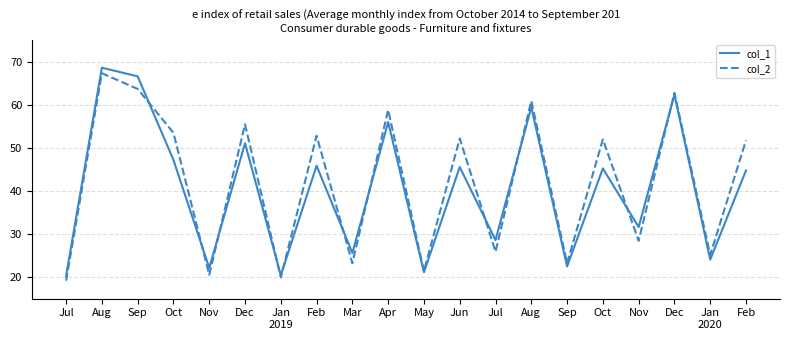

The value of col_2 at Mar is 34.9. True or false?

False